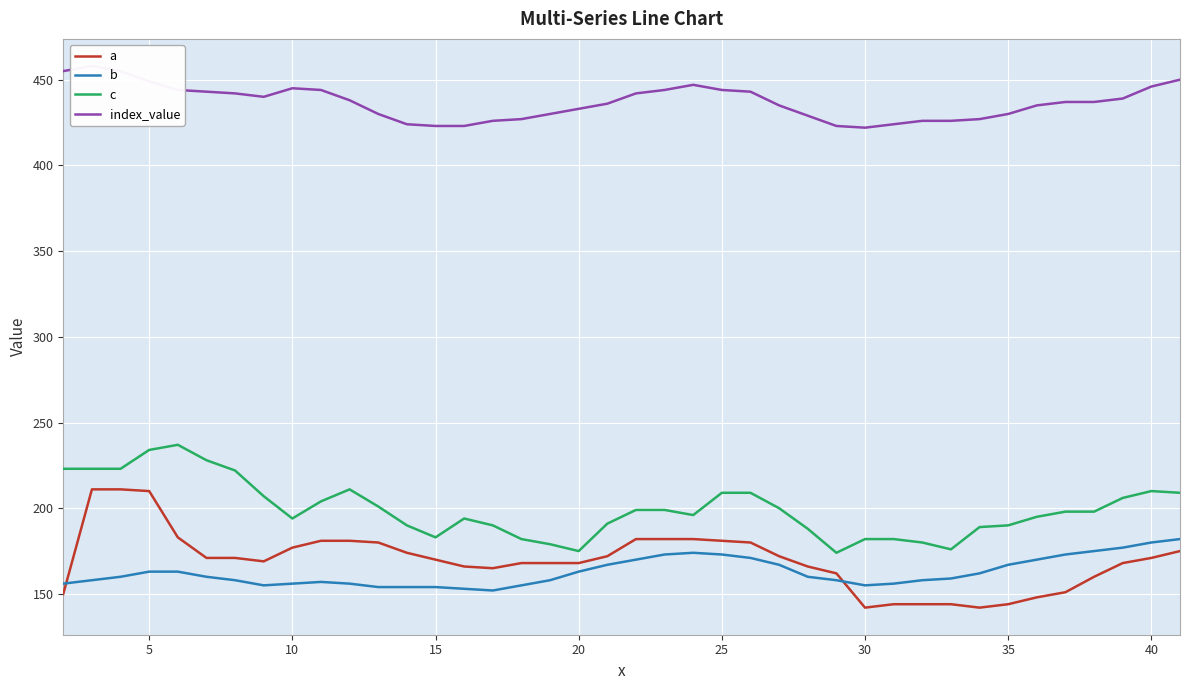

True or false: a and b cross at least once.

True